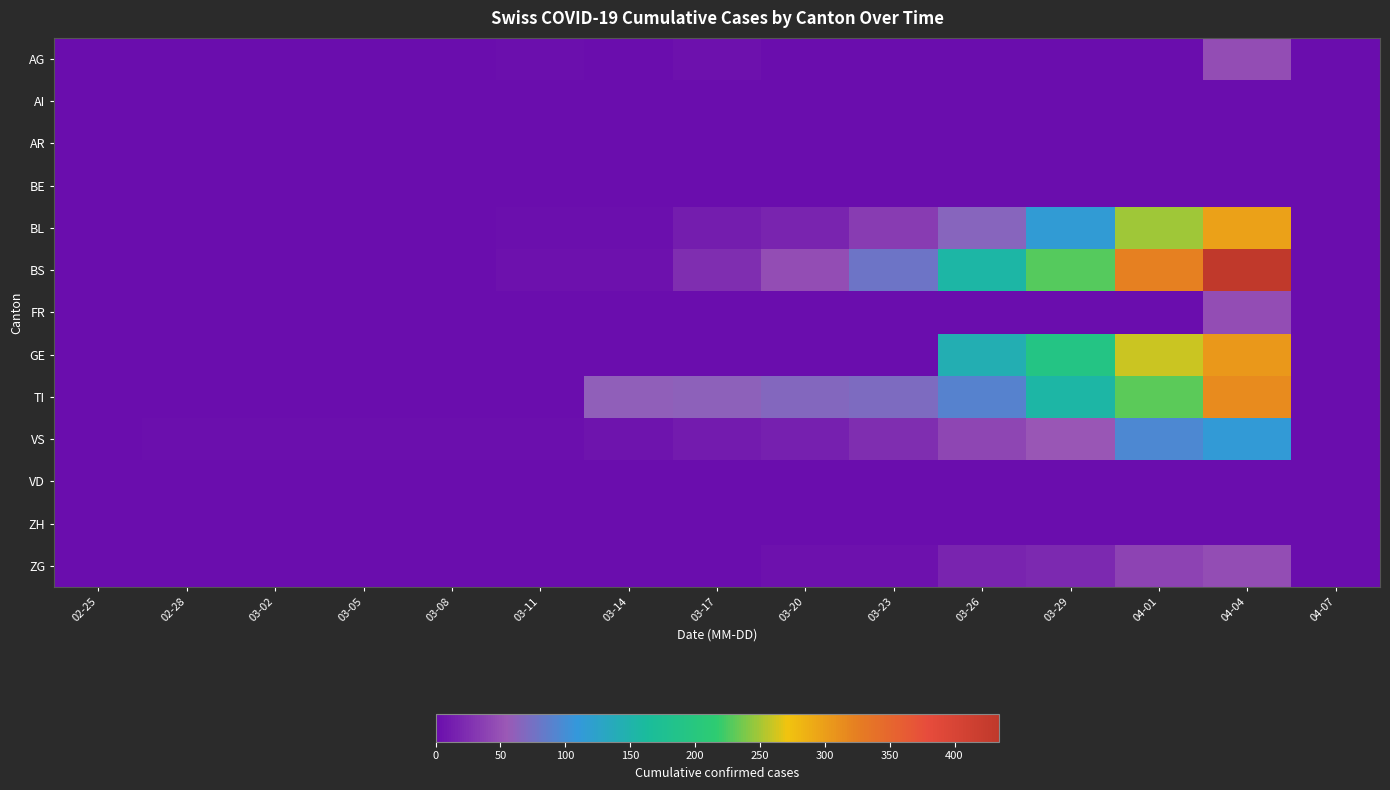

At which category does the chart reach its peak across all series?

04-04